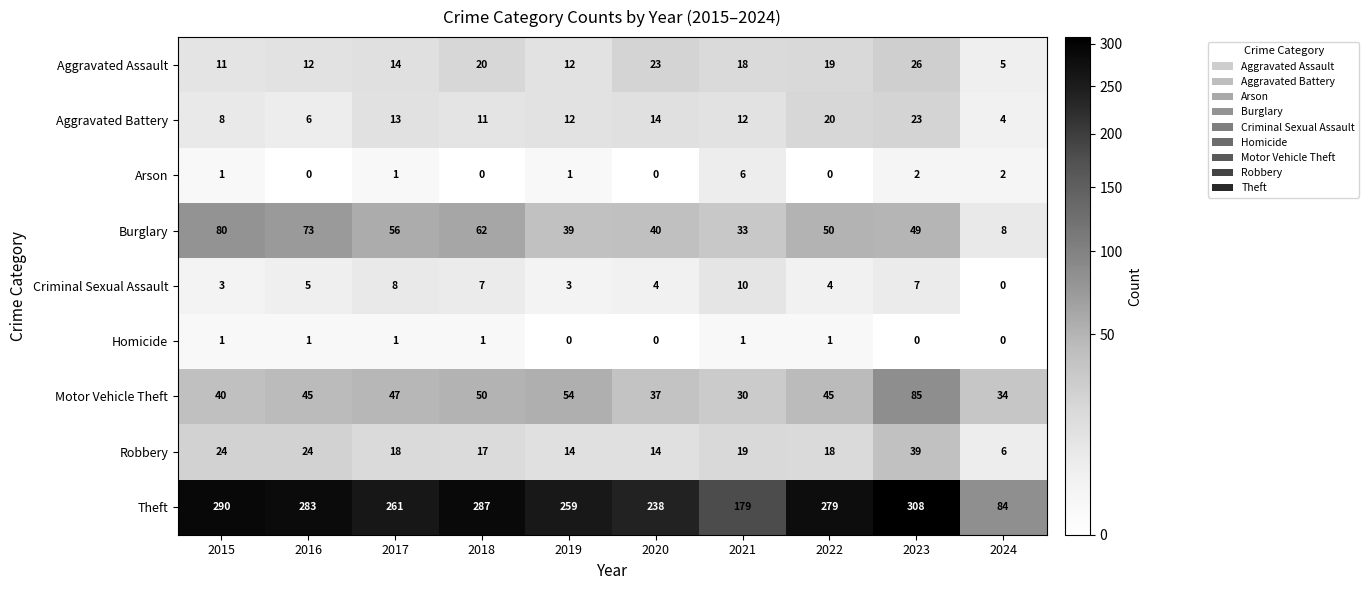

Rank the series by their maximum value, from lowest to highest.

Homicide, Arson, Criminal Sexual Assault, Aggravated Battery, Aggravated Assault, Robbery, Burglary, Motor Vehicle Theft, Theft